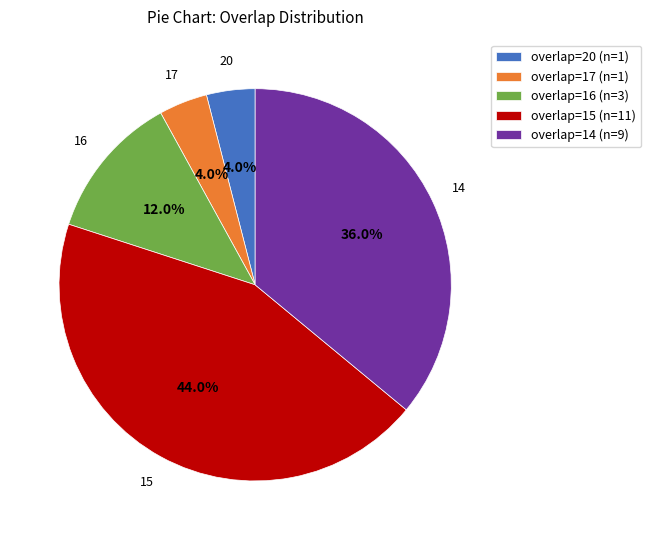

Combined, do overlap=20 (n=1) and overlap=17 (n=1) account for over 50%?

No